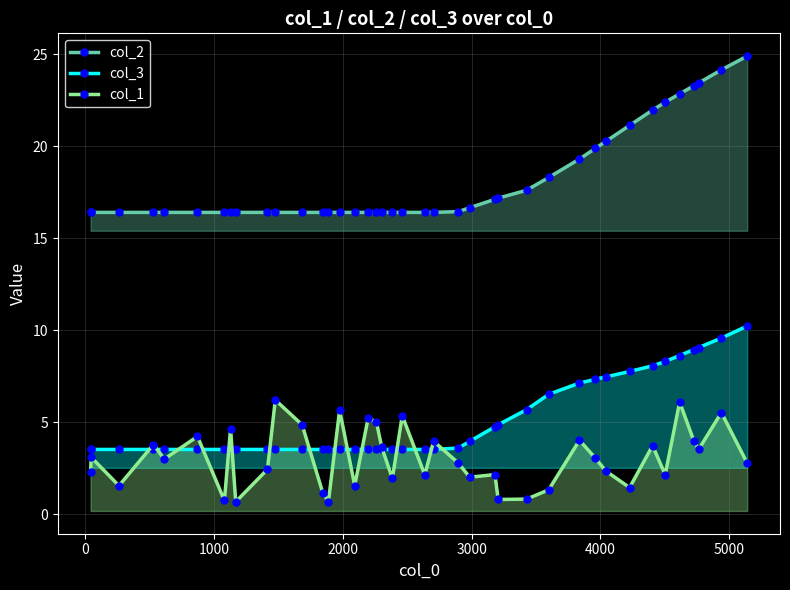

What is the highest value of the col_2 series?

24.9